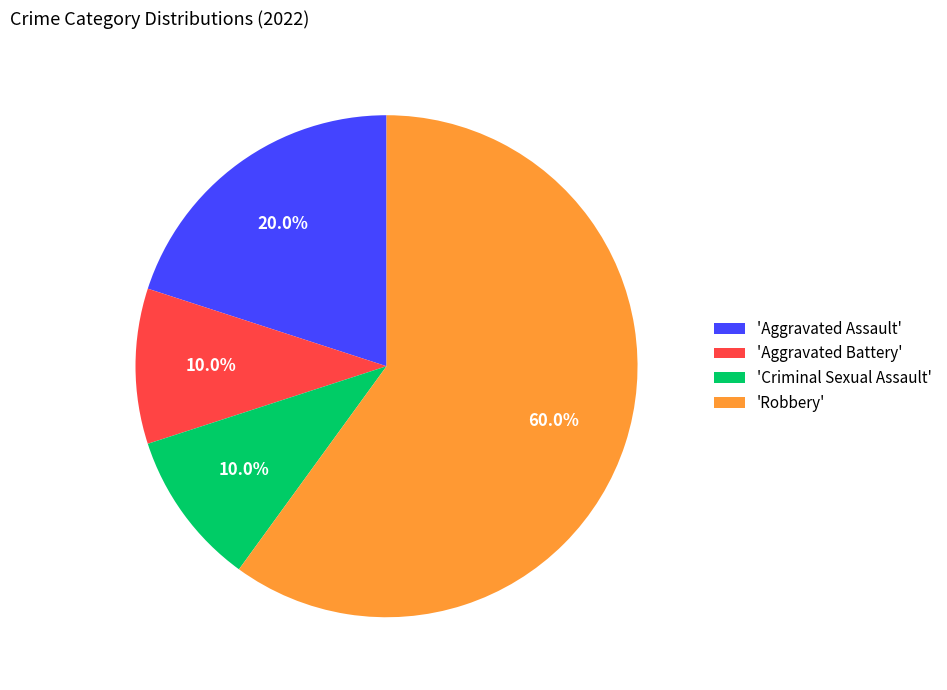

Which slice is the largest?

'Robbery'